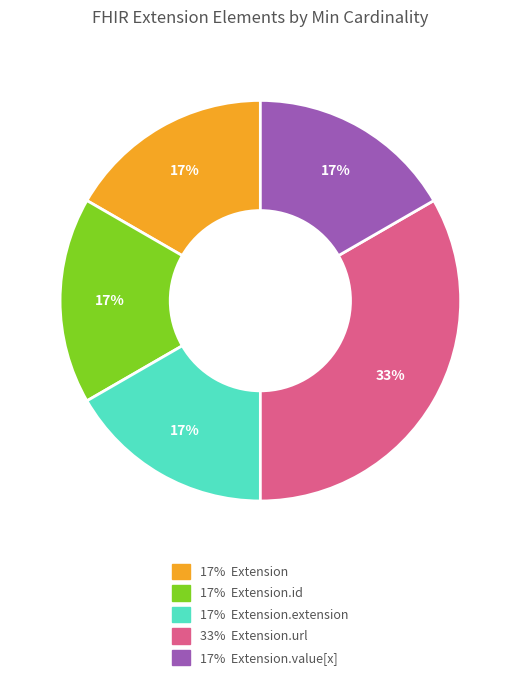

To the nearest percent, what is the average slice percentage?

20%